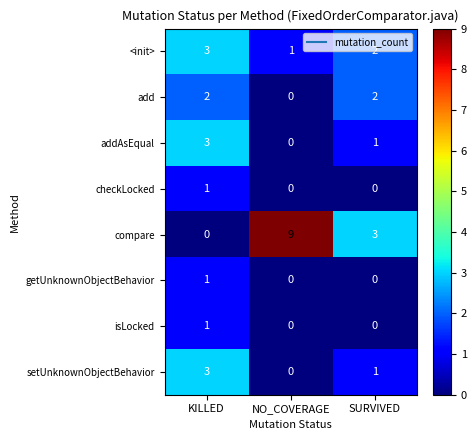

Reading left to right, list all the values displayed in this chart.

<init>: 3	1	2
add: 2	0	2
addAsEqual: 3	0	1
checkLocked: 1	0	0
compare: 0	9	3
getUnknownObjectBehavior: 1	0	0
isLocked: 1	0	0
setUnknownObjectBehavior: 3	0	1